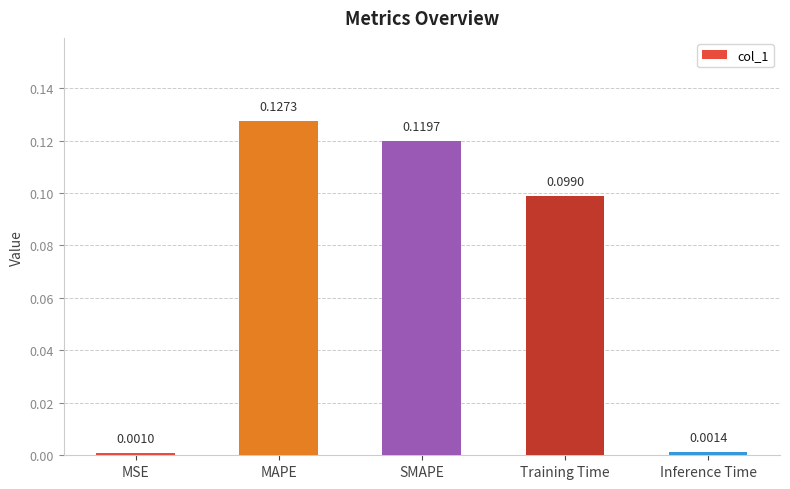

Which category has the lowest value across all series?

MSE